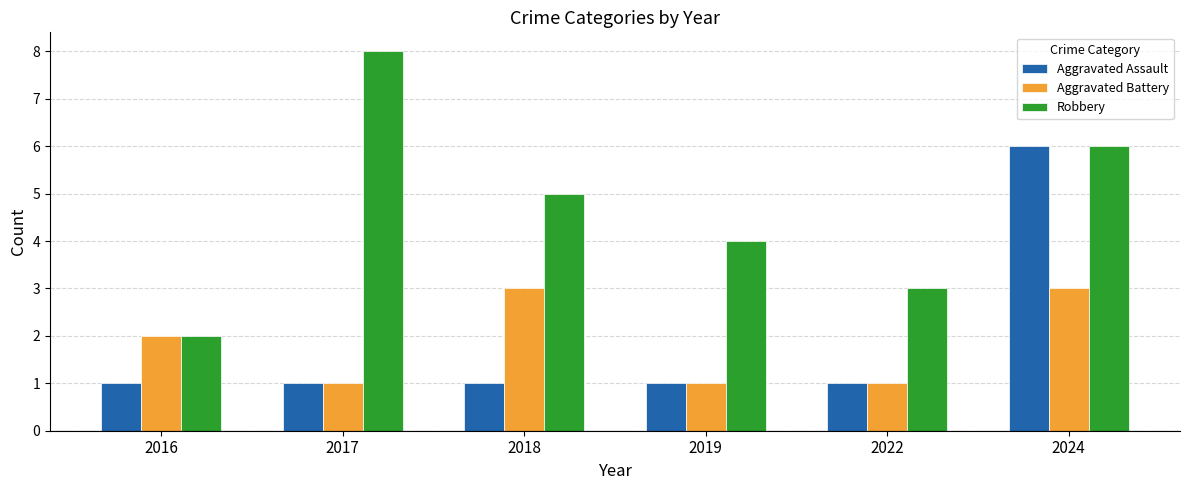

Reading left to right, extract all data points from this chart.

Aggravated Assault: 1	1	1	1	1	6
Aggravated Battery: 2	1	3	1	1	3
Robbery: 2	8	5	4	3	6